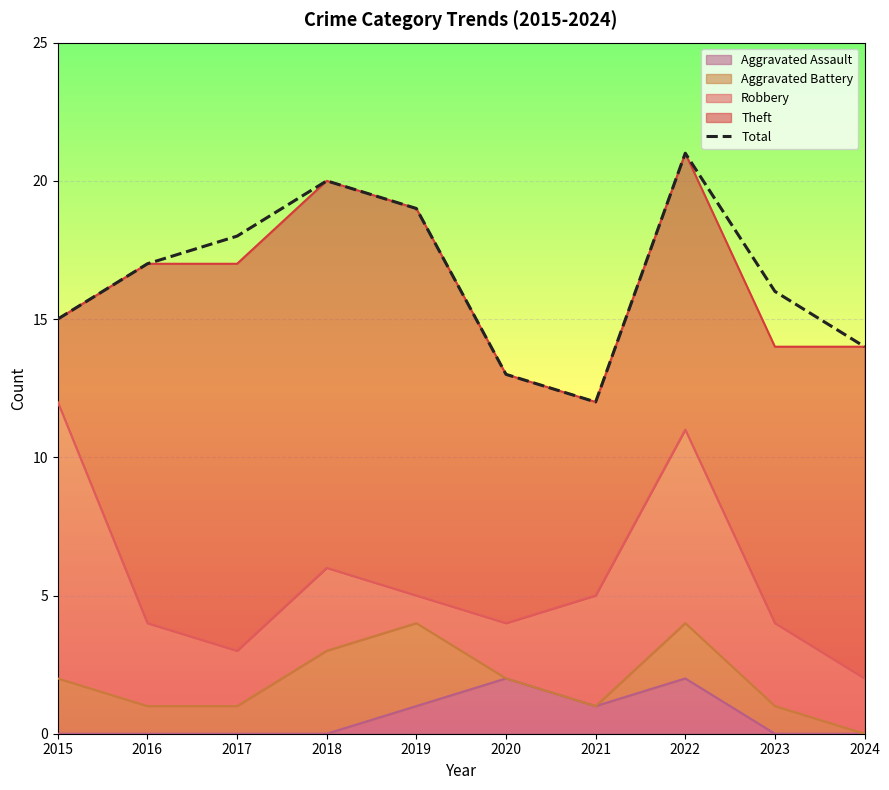

List the labels in order of value, largest first.

2022, 2018, 2019, 2017, 2016, 2023, 2015, 2024, 2020, 2021